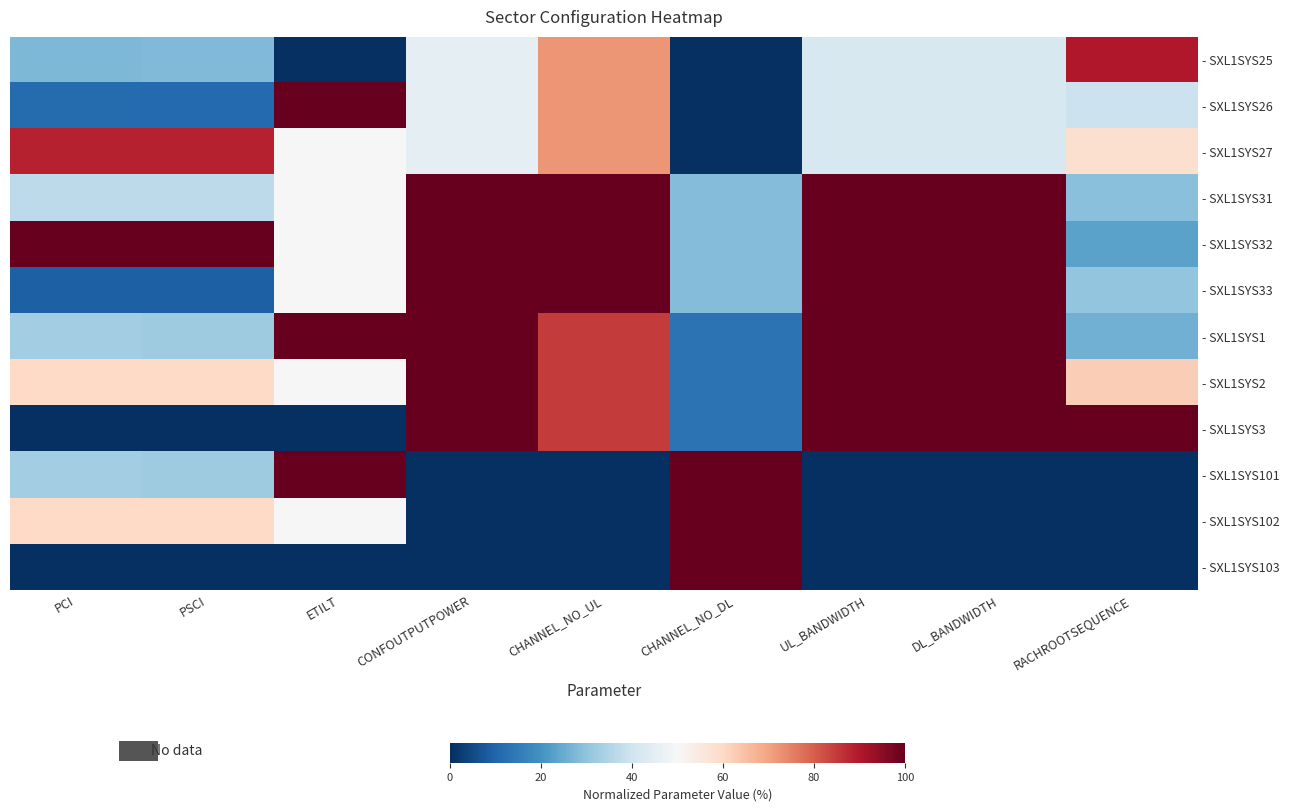

At which category is the sum across all series the highest?

CHANNEL_NO_UL